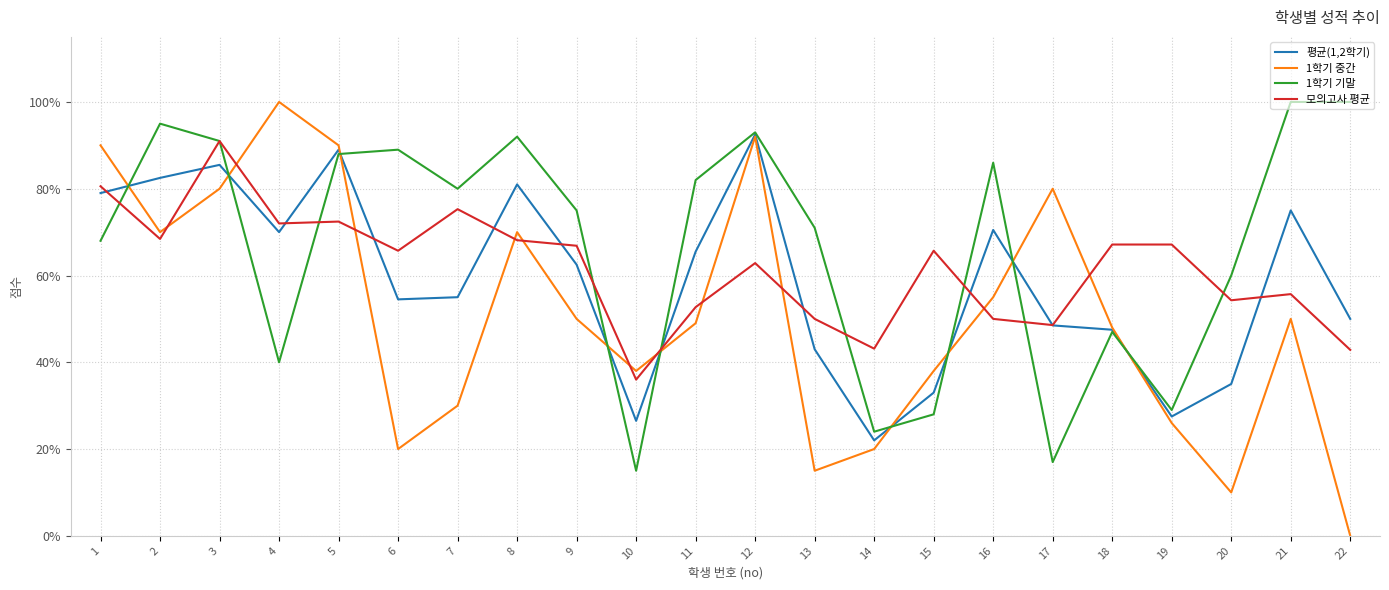

Which series has the largest total across all categories?

1학기 기말